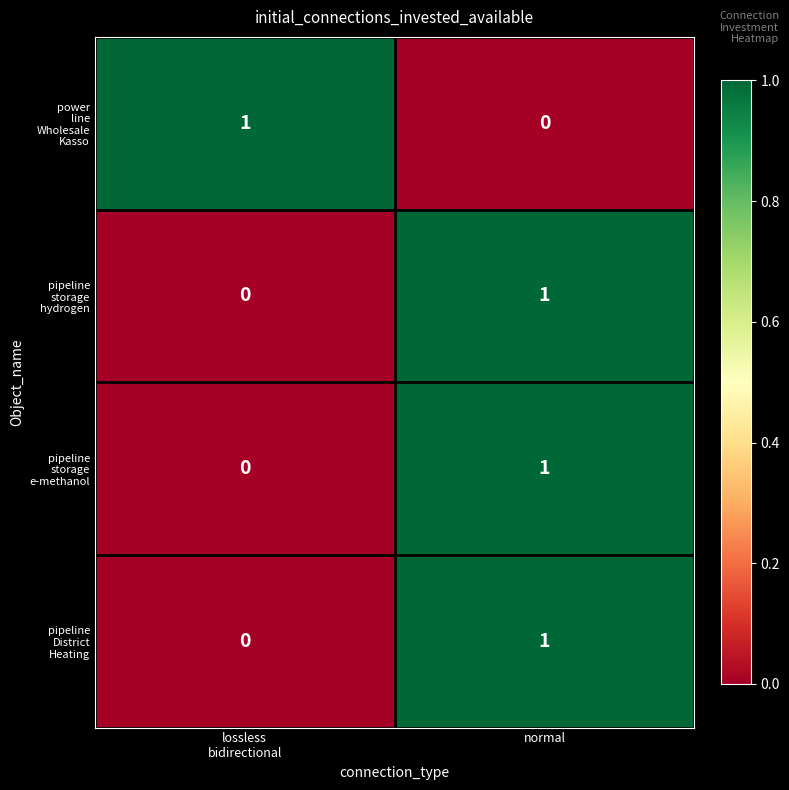

At which category is the sum across all series the highest?

normal